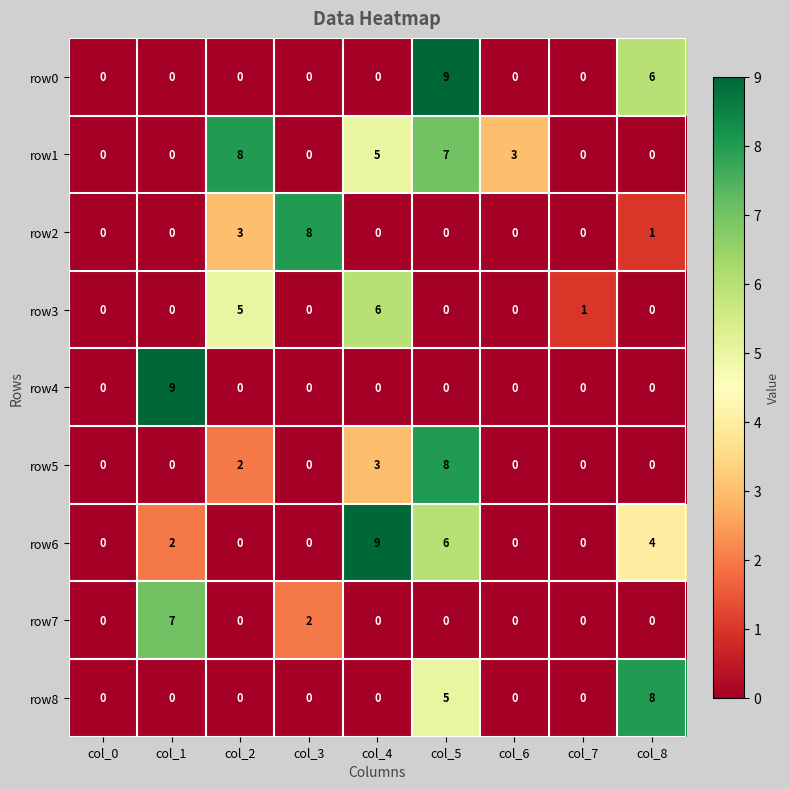

Which series changed the most between col_0 and col_1?

row4